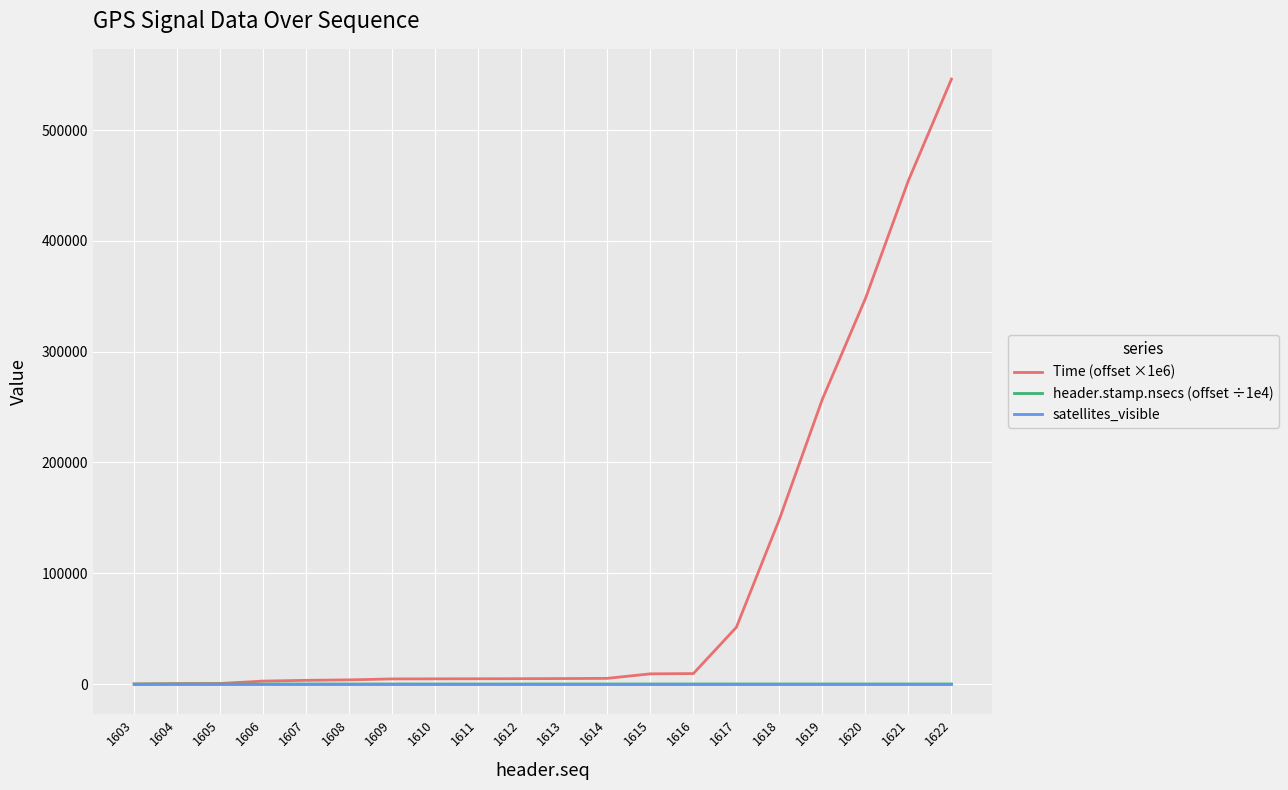

What are all the series names shown in the legend?

Time (offset ×1e6), header.stamp.nsecs (offset ÷1e4), satellites_visible